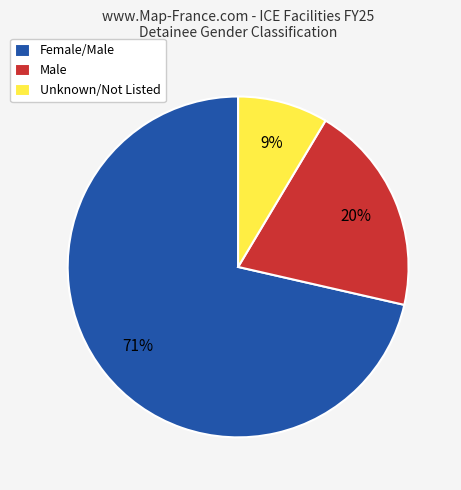

Count the number of slices in the pie.

3